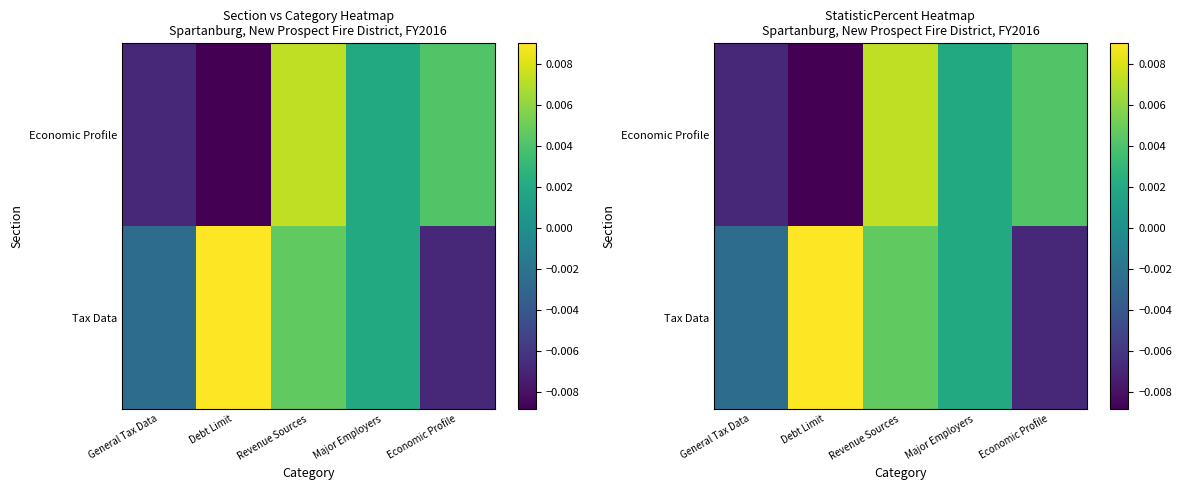

How many data points does each series have?

5